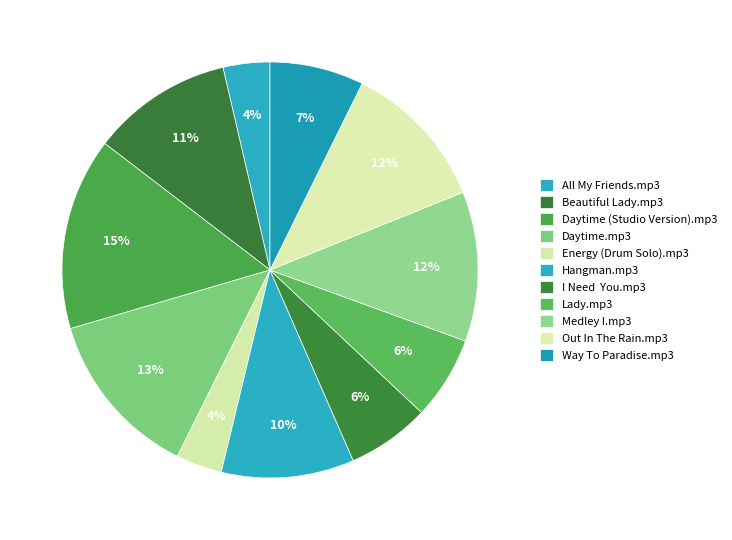

How many slices are in this pie chart?

11